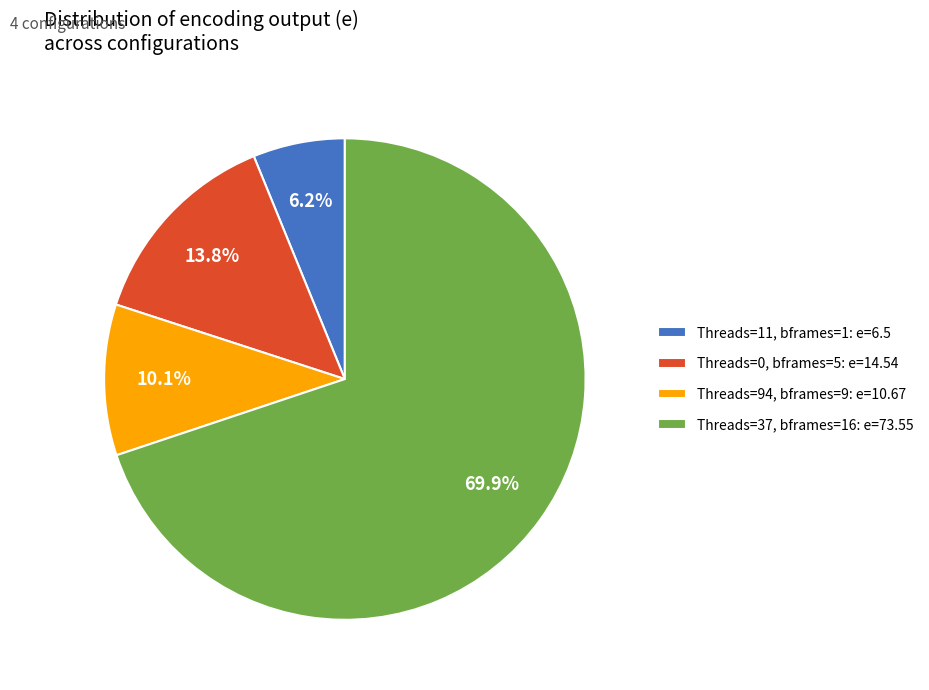

What percentage is NOT represented by Threads=37, bframes=16: e=73.55?

30.1%